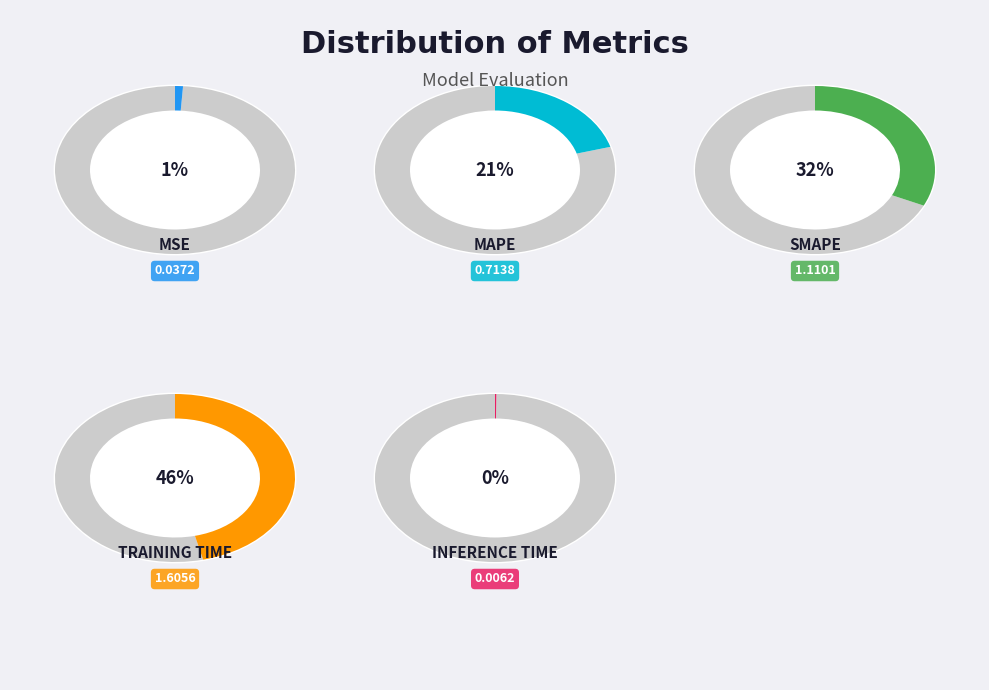

To the nearest percent, what is the combined percentage of MAPE and SMAPE?

53%